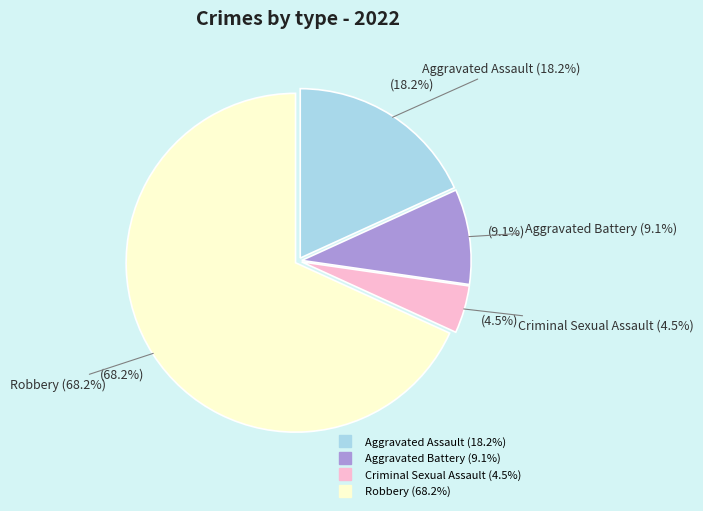

What is the total percentage of Aggravated Assault and Aggravated Battery?

27.3%